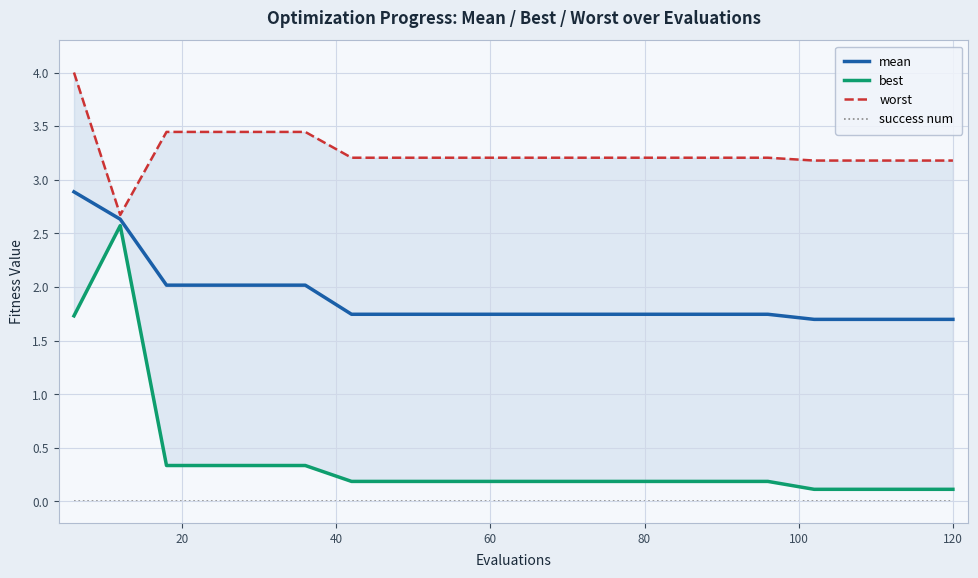

What are all the series names shown in the legend?

mean, best, worst, success num